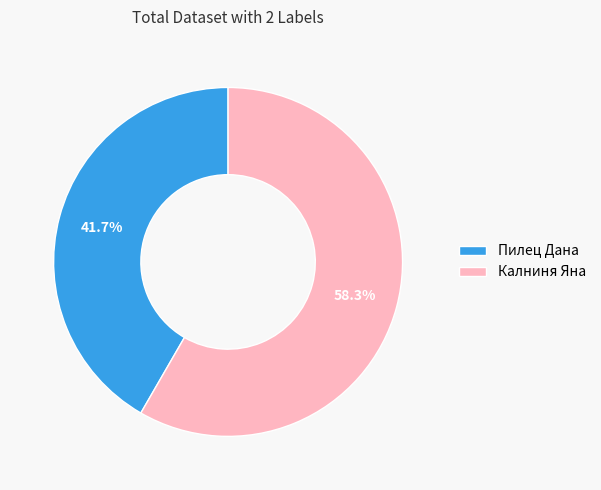

Between Калниня Яна and Пилец Дана, which is larger?

Калниня Яна